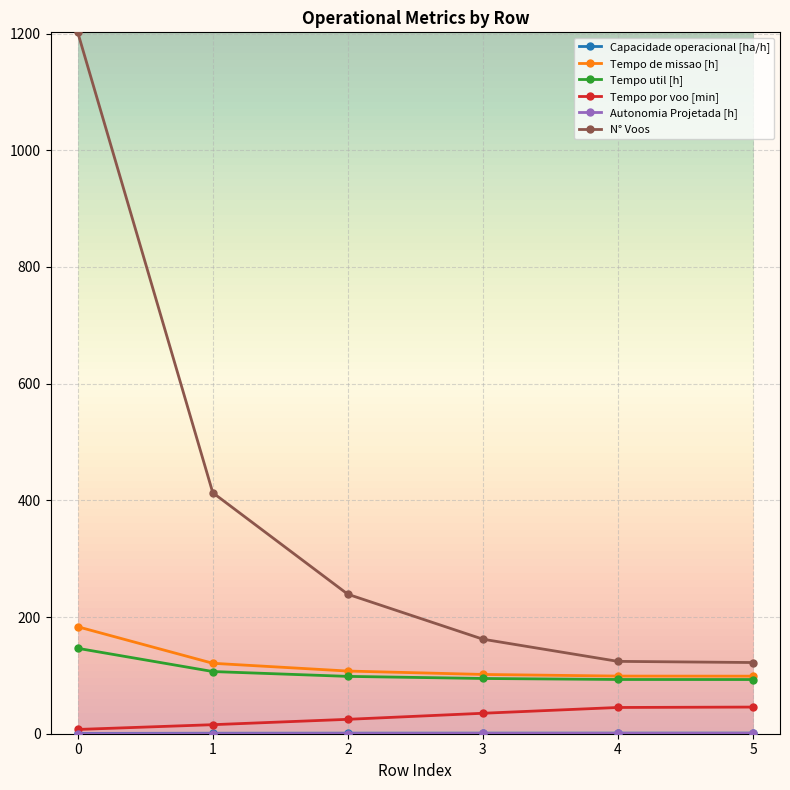

What is the spread (max minus min) of values at 5?

121.3